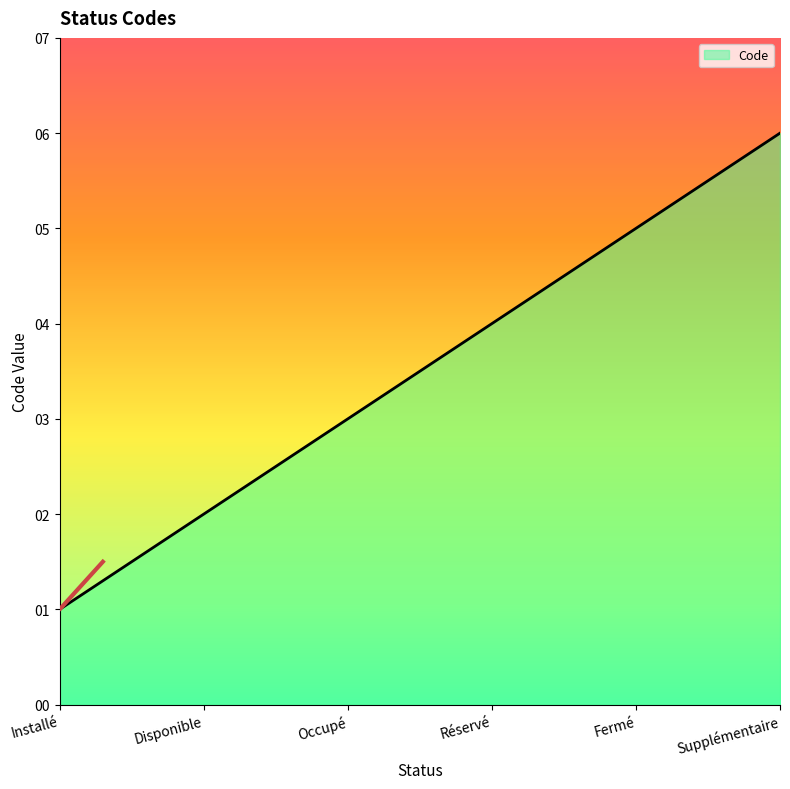

The value at Disponible is 0. True or false?

False